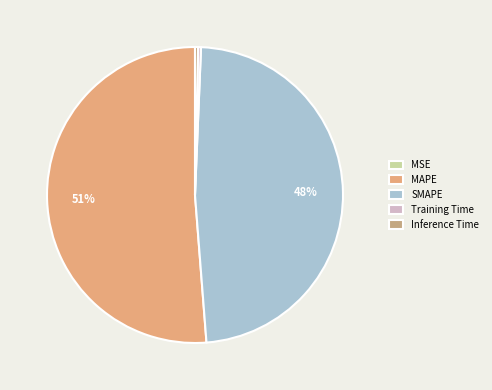

Which slice is the largest?

MAPE